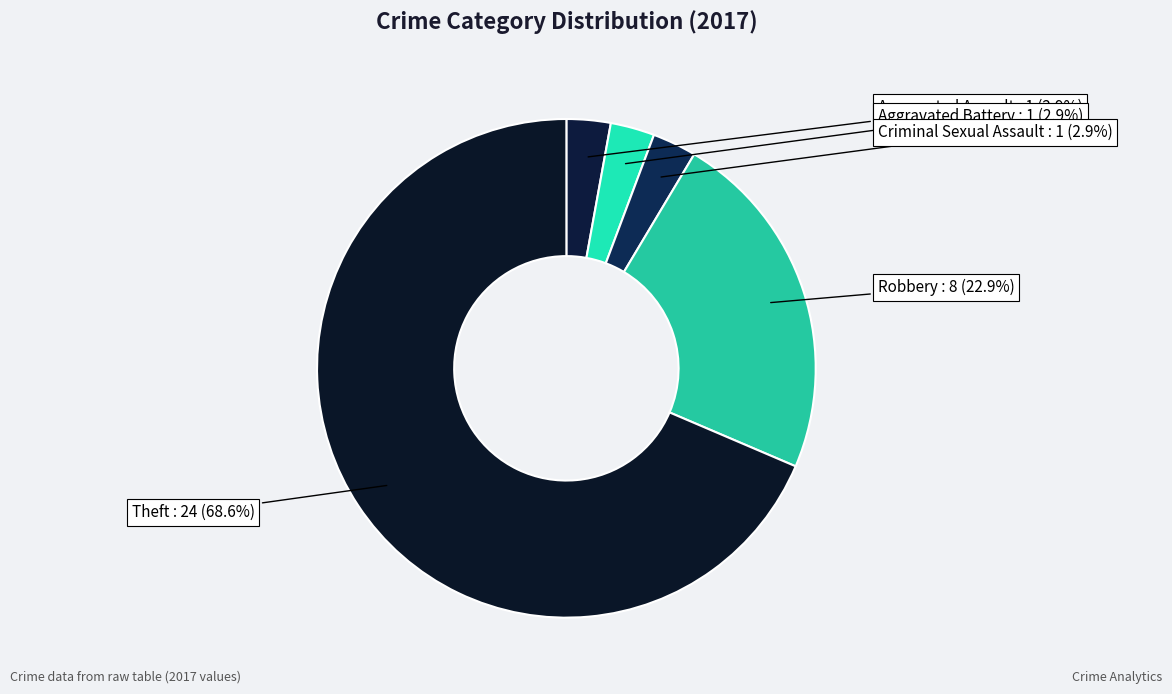

Which category has the biggest portion of the pie?

Theft